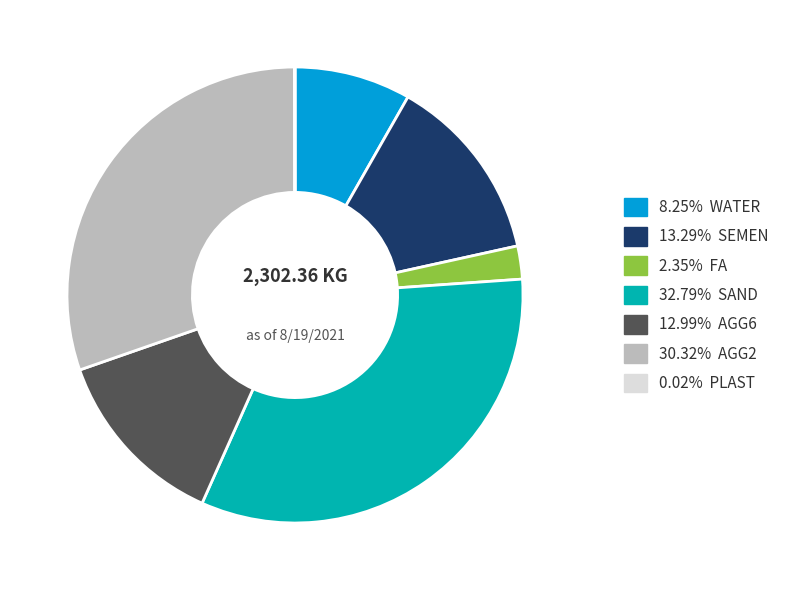

Is the sum of 12.99% AGG6 and 2.35% FA greater than half?

No